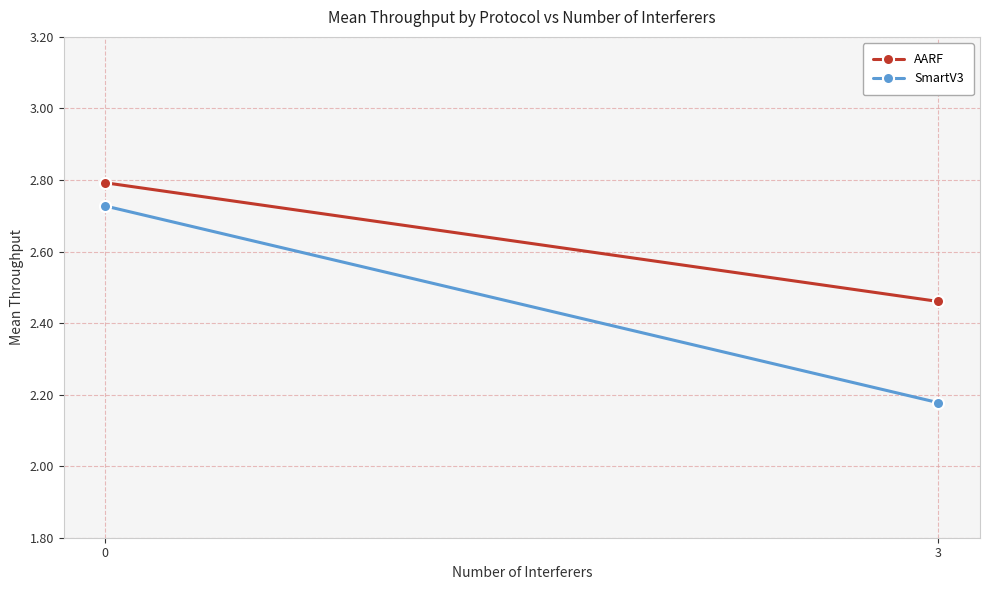

Reading left to right, extract all data points from this chart.

AARF: 2.8	2.5
SmartV3: 2.7	2.2